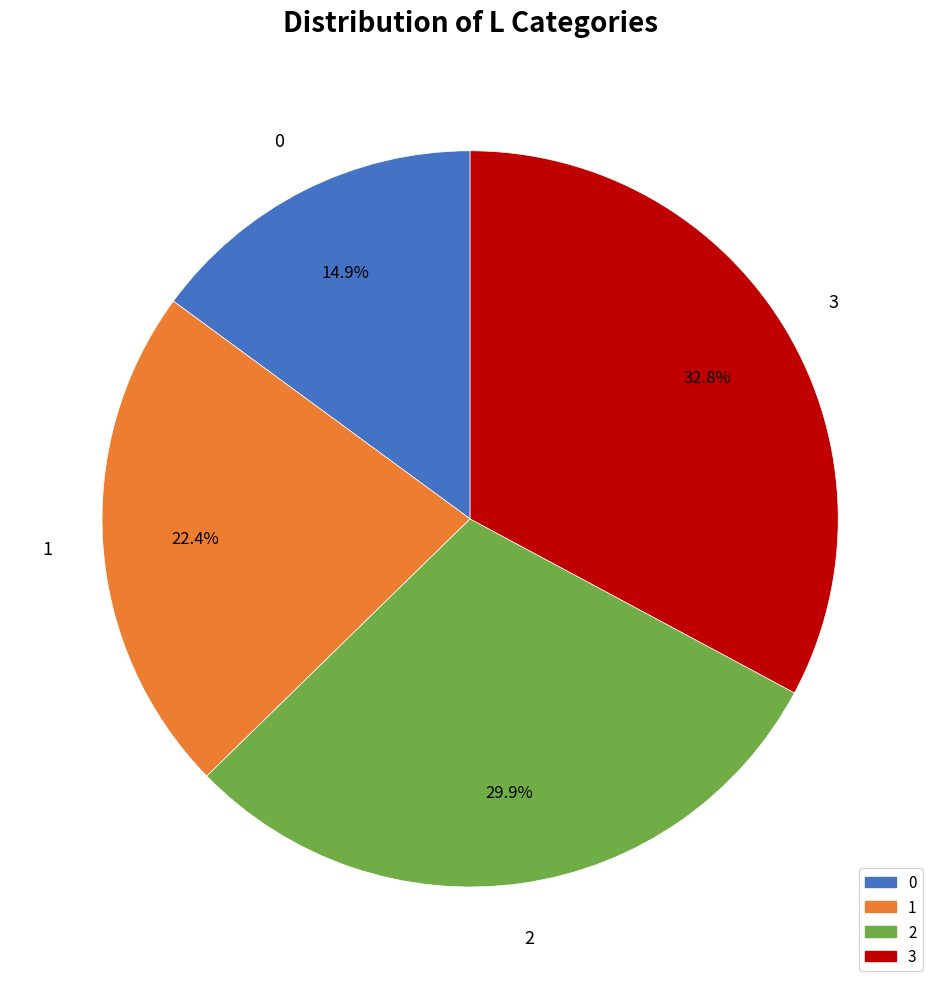

Is the sum of 2 and 1 greater than half?

Yes